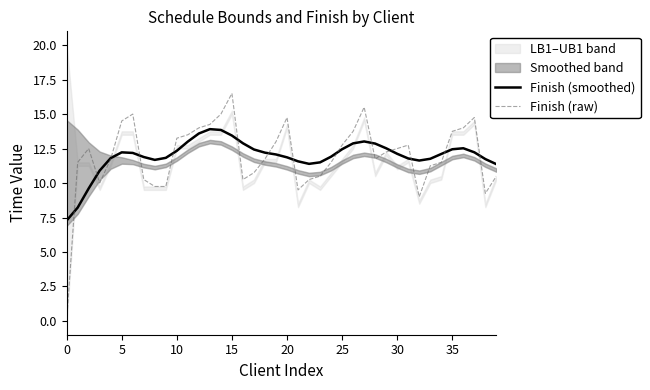

What is the label of the 24th point from the left?

23